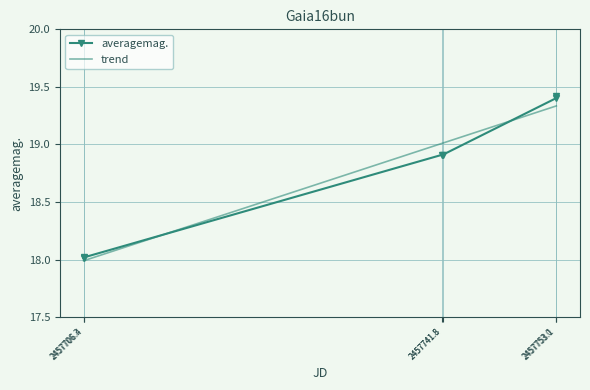

Which label corresponds to the smallest value in the chart?

2457706.3